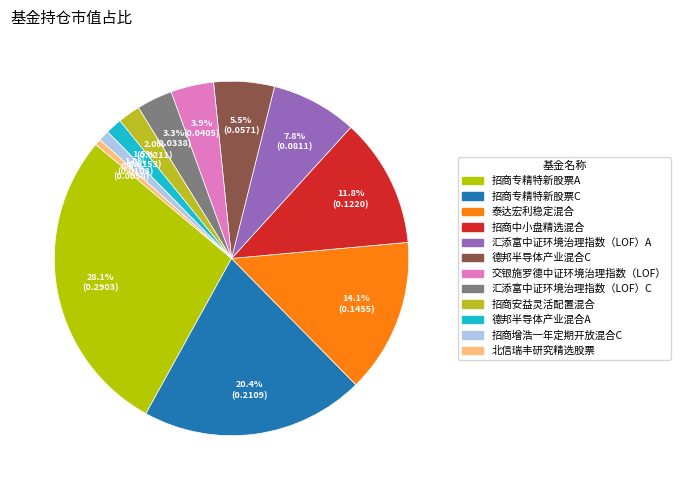

How many segments does this pie chart have?

12